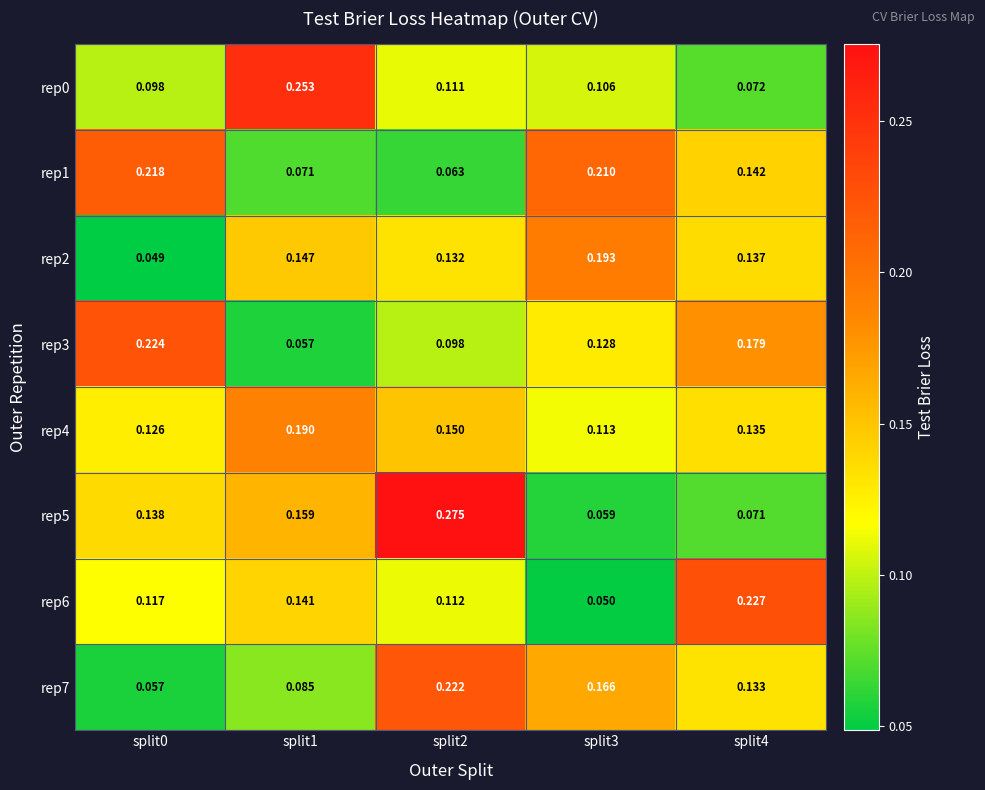

Is the value of rep7 at split1 greater than the value of rep5 at split4?

Yes